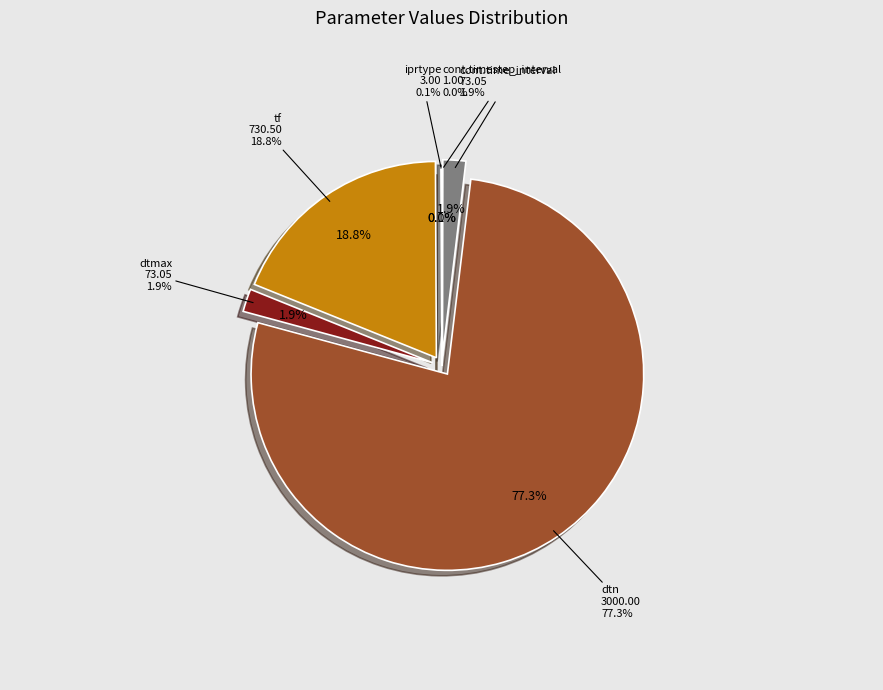

Does dtn represent more than half of the total?

Yes